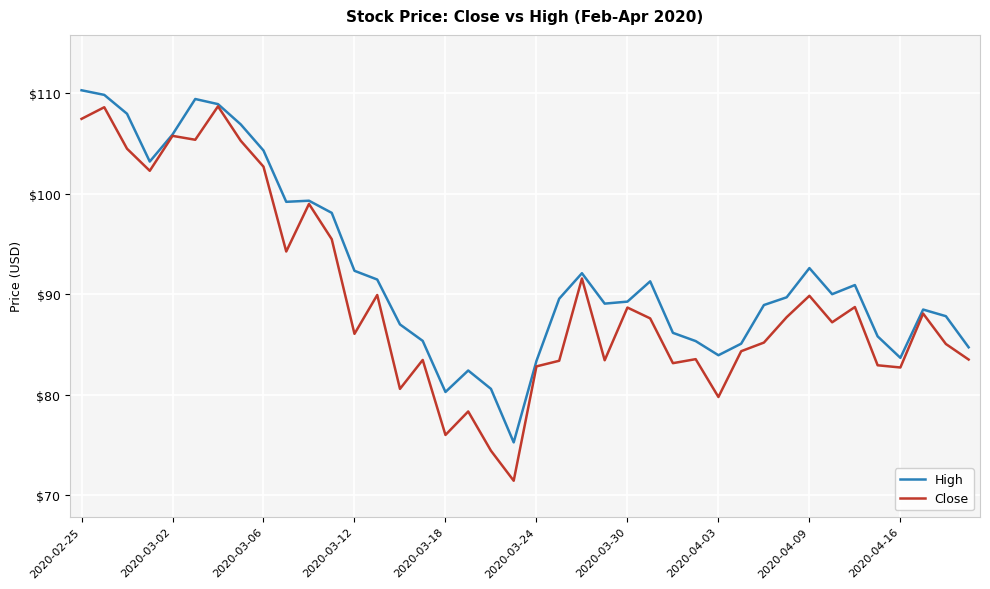

Which series has the widest spread of values?

Close